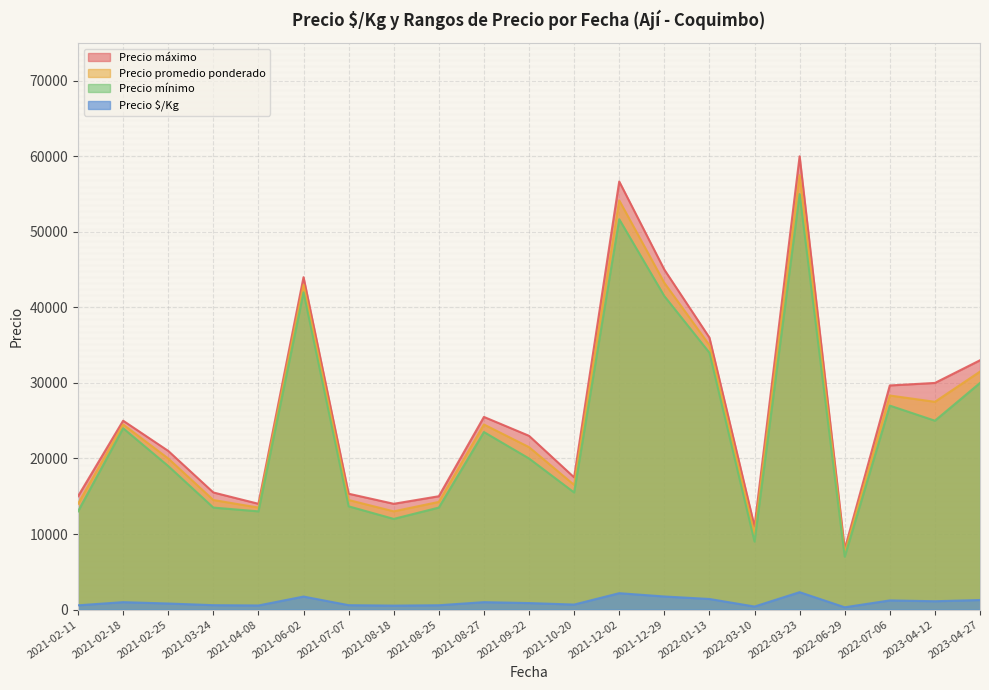

Which label corresponds to the smallest value in the chart?

2022-03-10